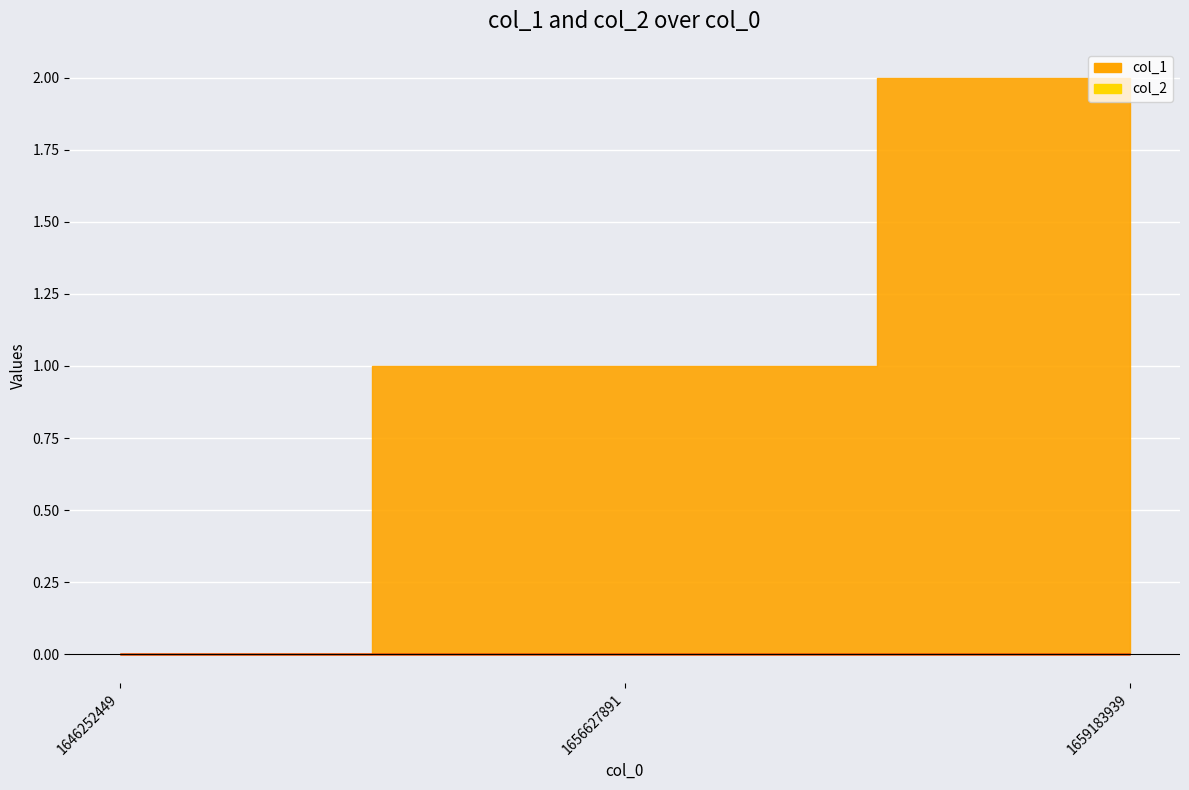

What is the difference between the col_1 values at 1646252449 and 1656627891?

1